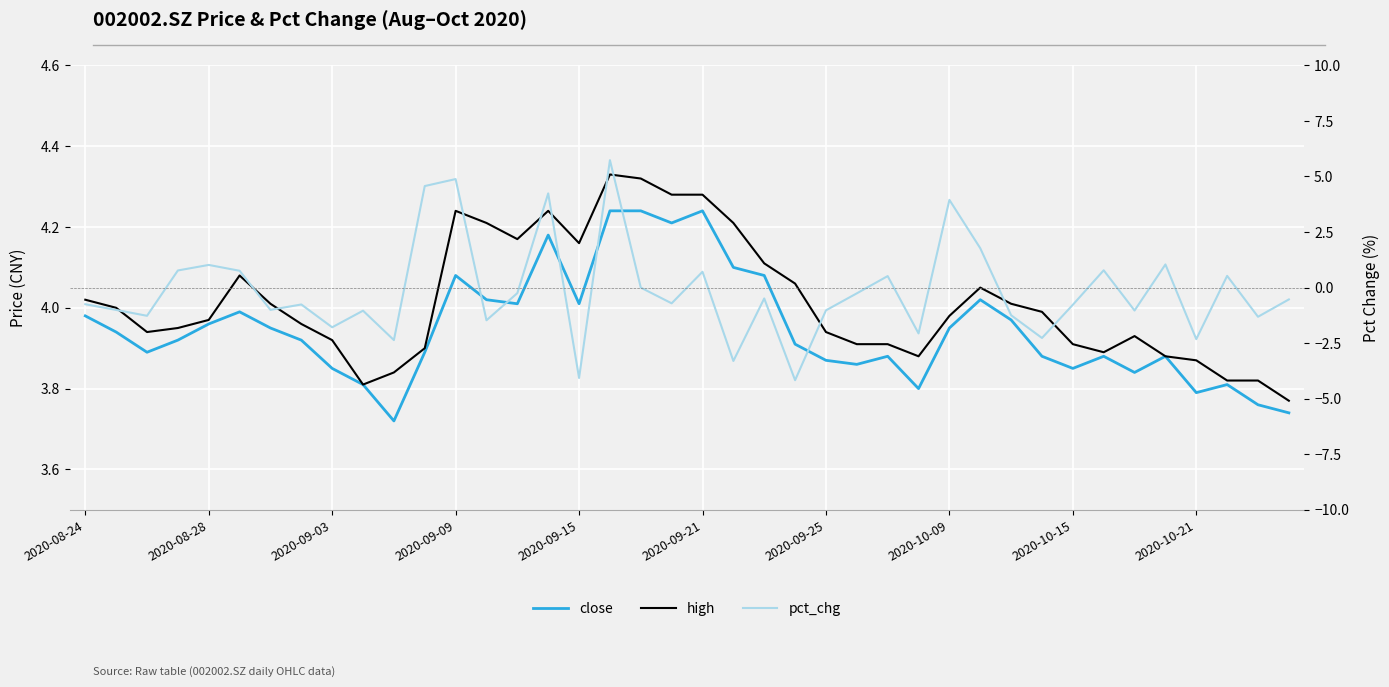

True or false: high and close cross at least once.

False